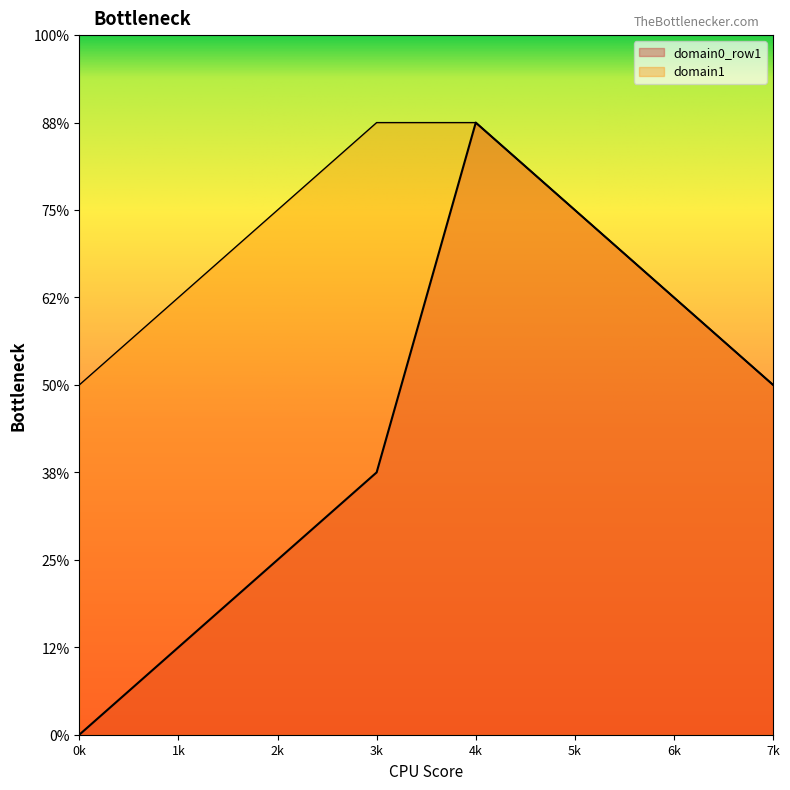

Does the chart display data point markers on the line(s)?

No